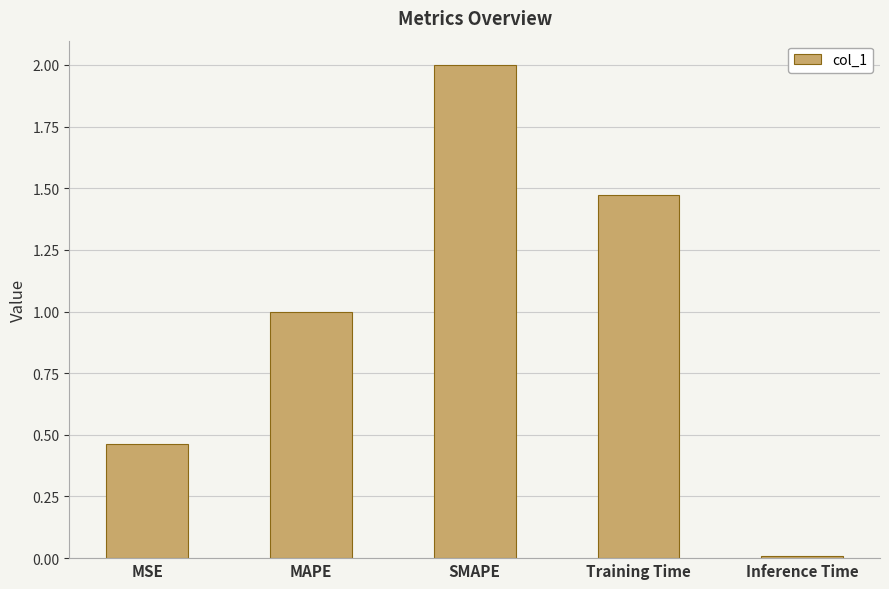

Rank the categories by value from highest to lowest.

SMAPE, Training Time, MAPE, MSE, Inference Time